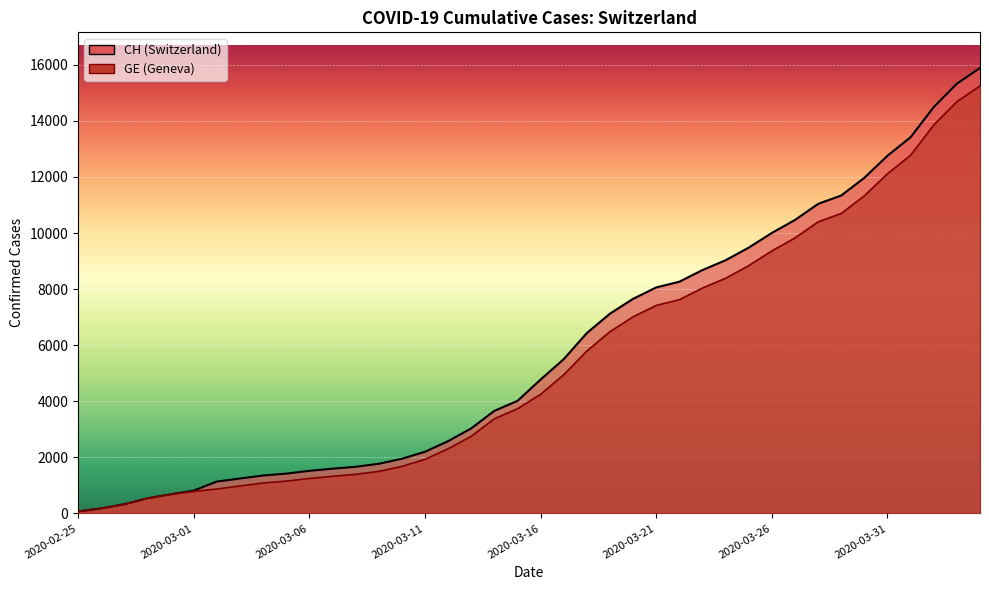

True or false: GE and CH cross at least once.

False